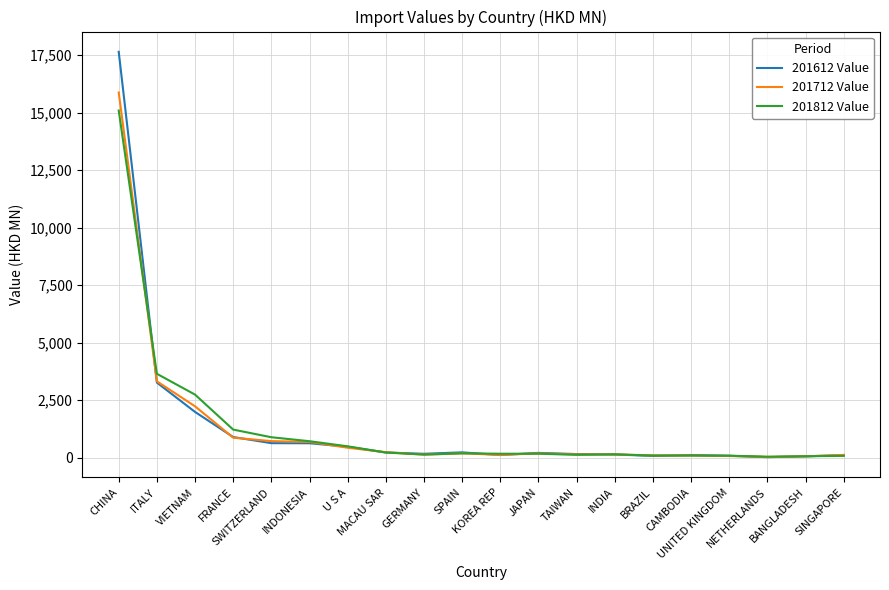

What is the maximum value shown in the chart?

17637.8